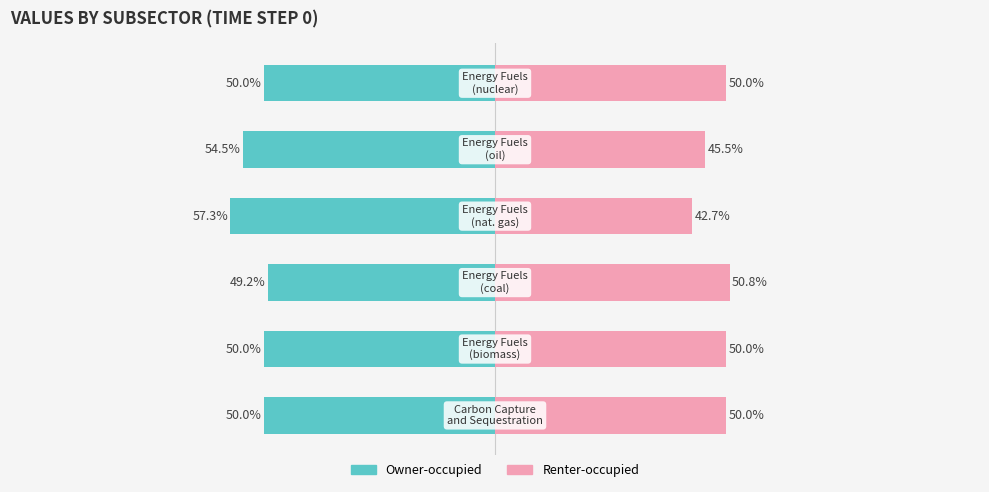

How many bars are there in total?

12